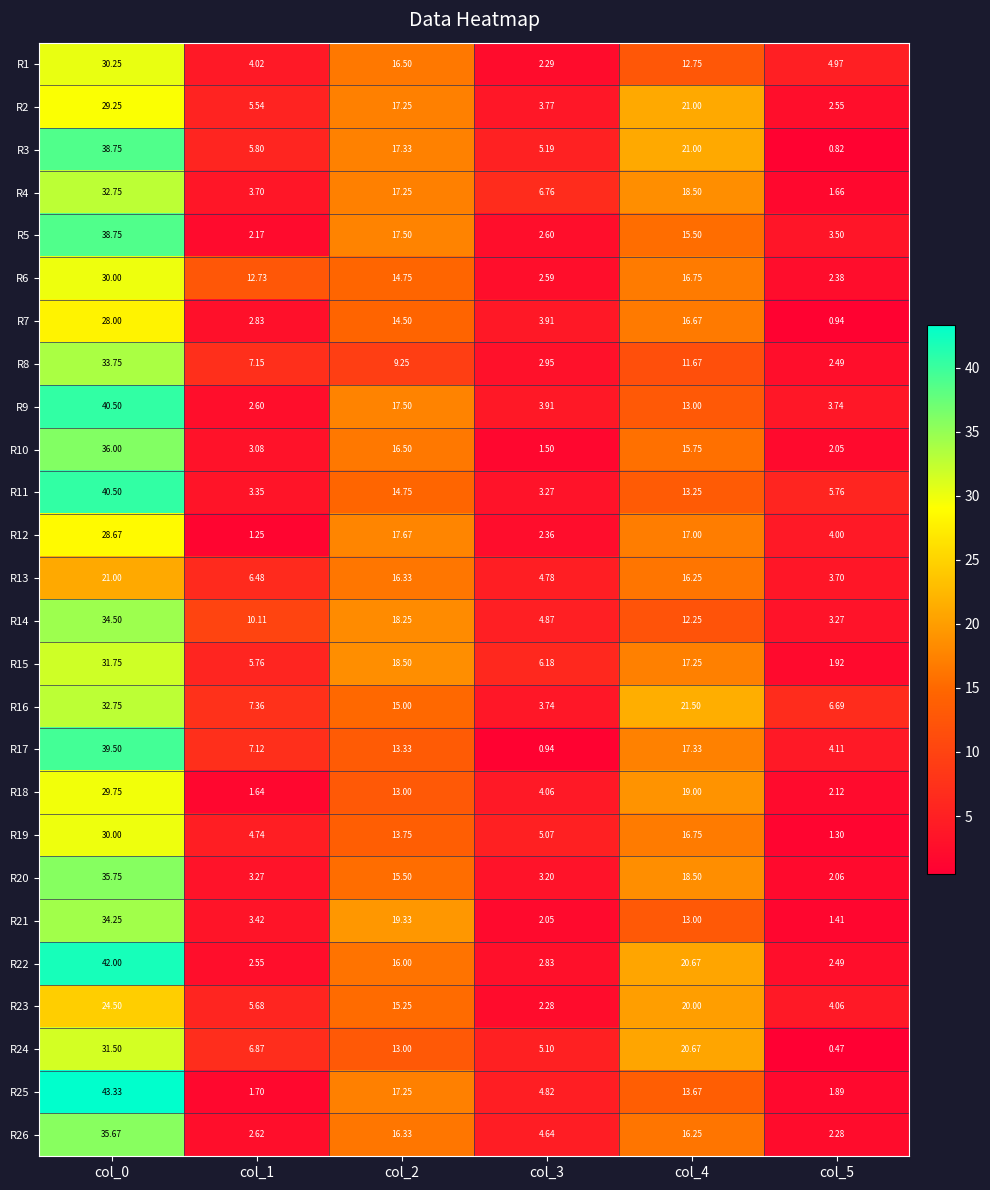

Is the value of R8 at col_2 greater than the value of R2 at col_3?

Yes